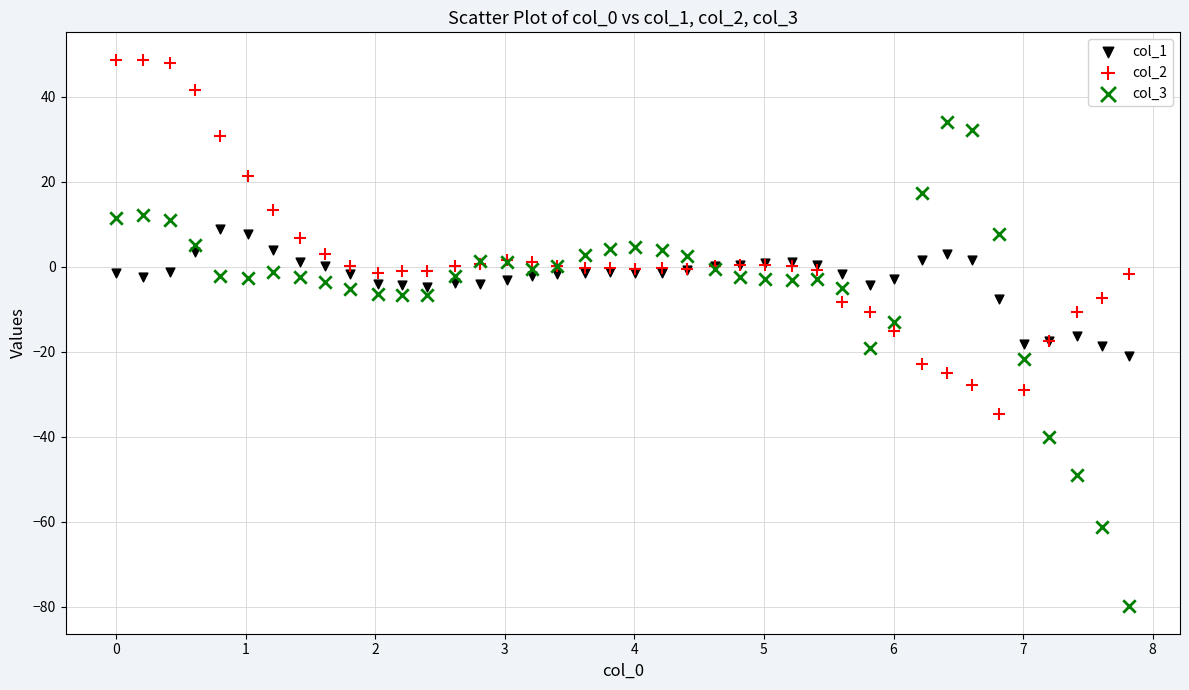

Which series contains the lowest Y value?

col_3